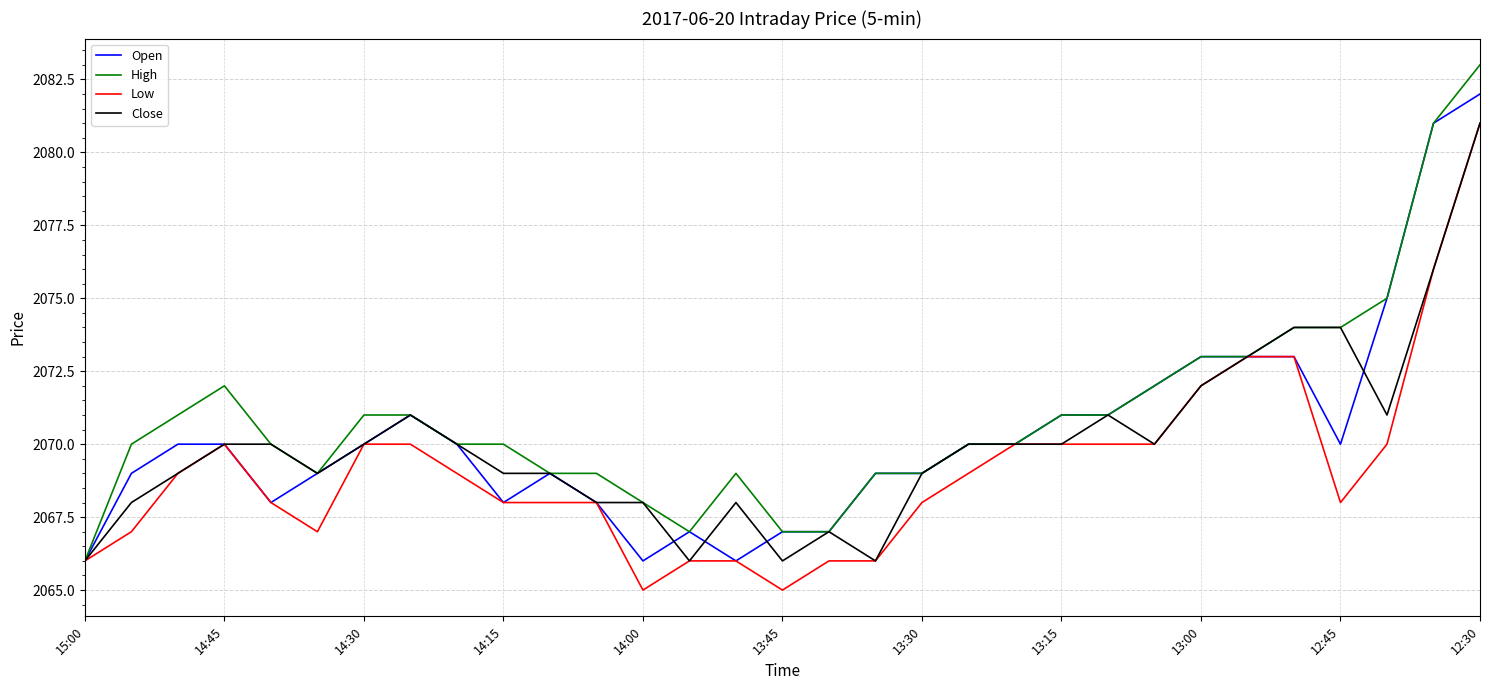

What is the highest value of the Close series?

2081